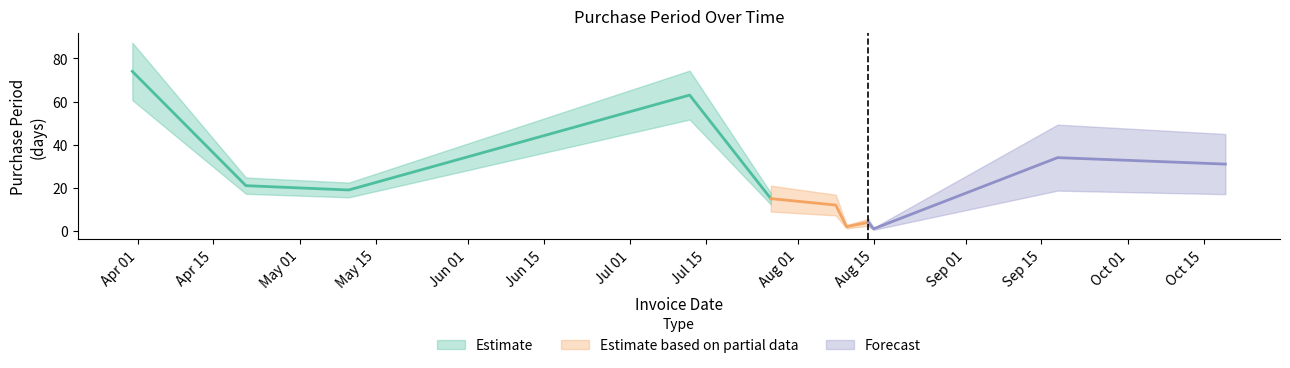

What is the difference between the maximum and minimum values?

73